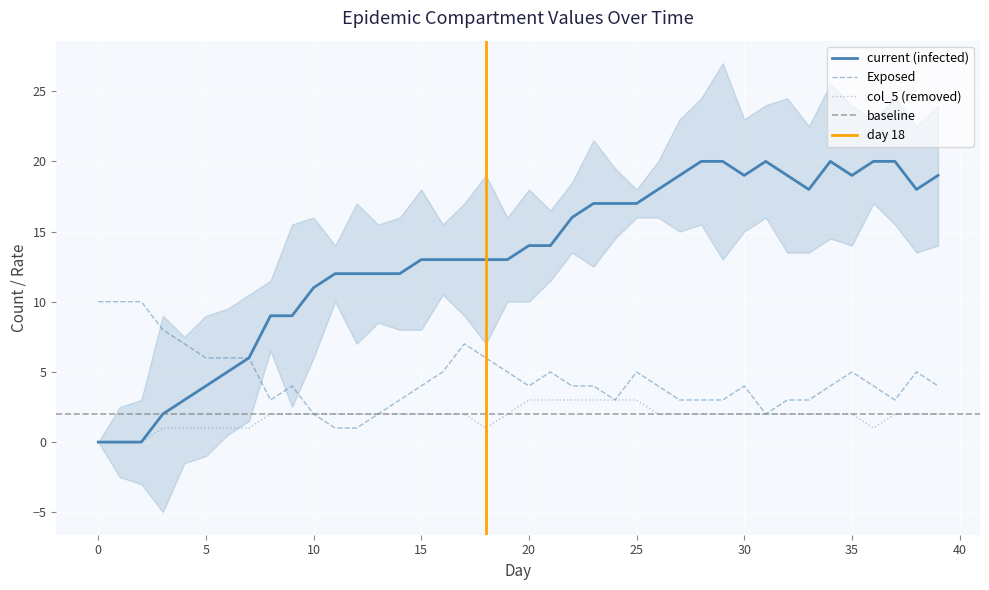

What is the difference between the col_5 values at 14 and 6?

1